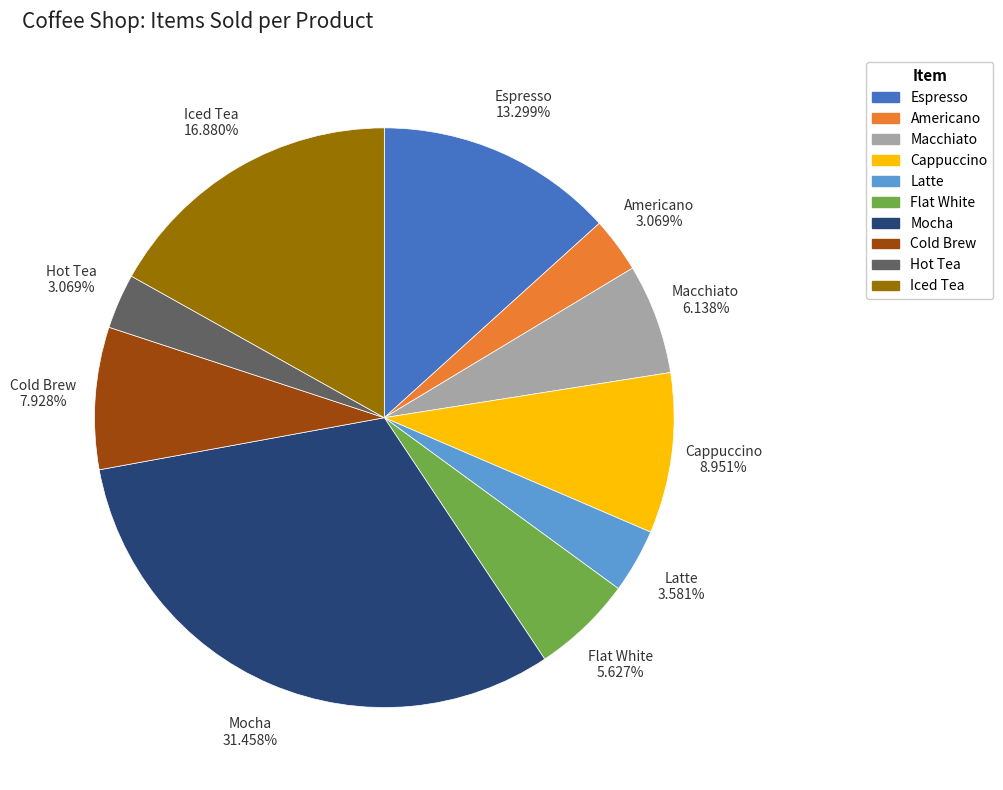

Does Cold Brew account for over 50% of the chart?

No